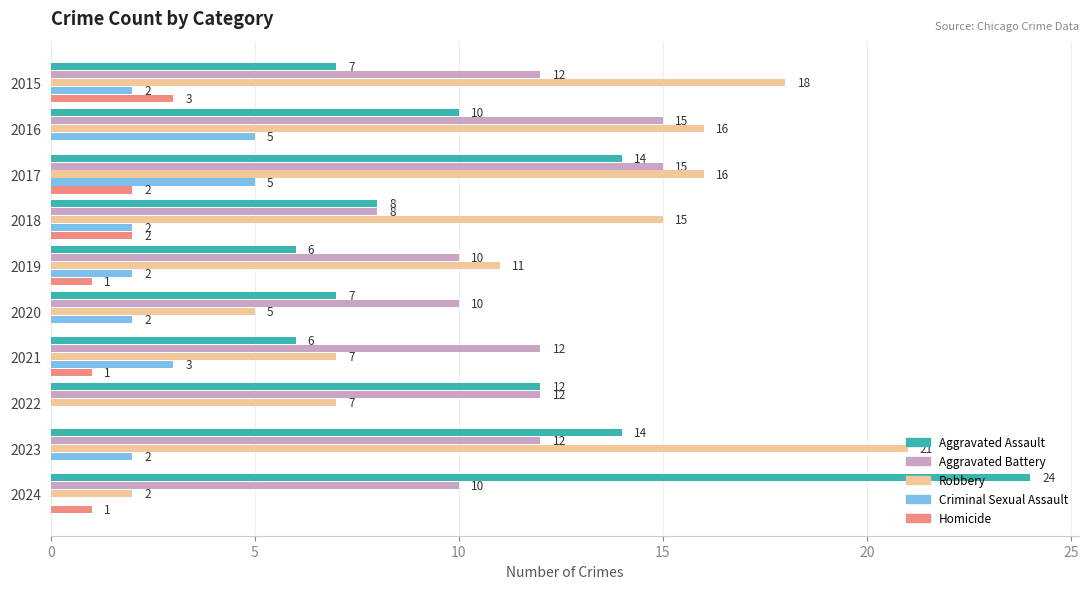

How many series are shown in this chart?

5